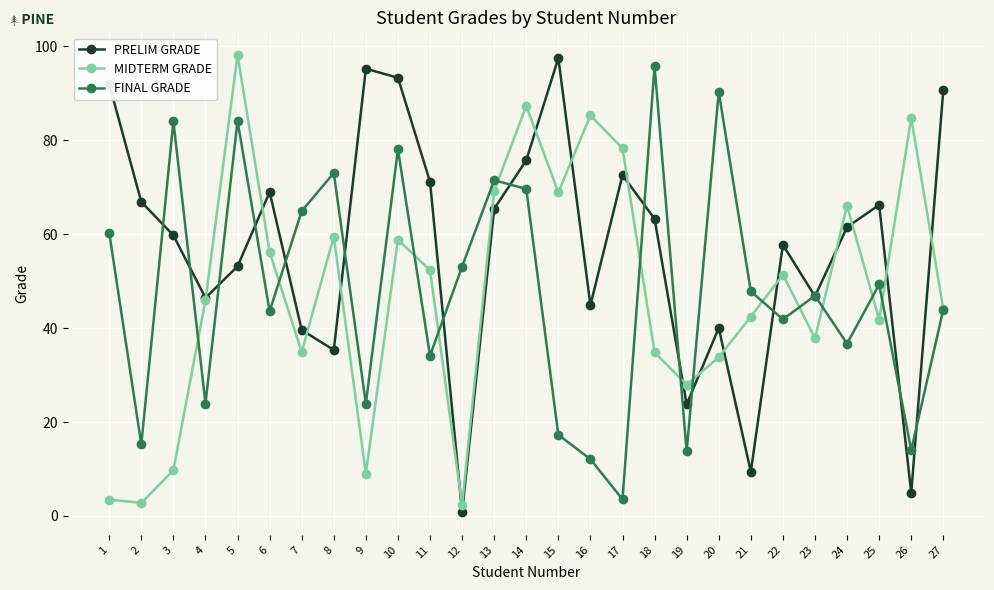

What is the maximum value shown in the chart?

98.1